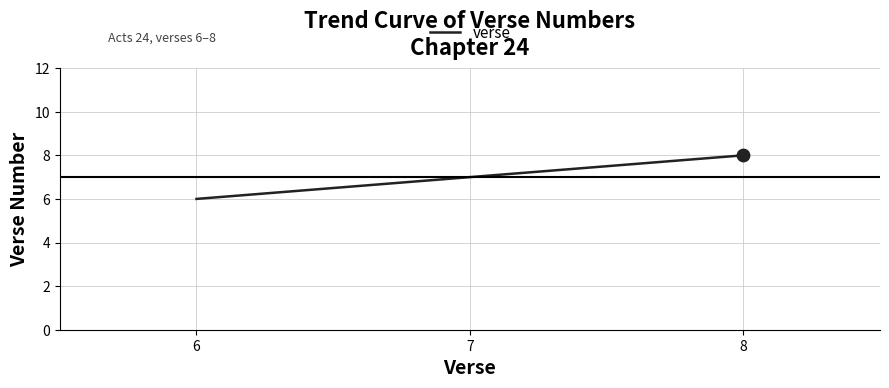

Between 7 and 6, which is larger?

7